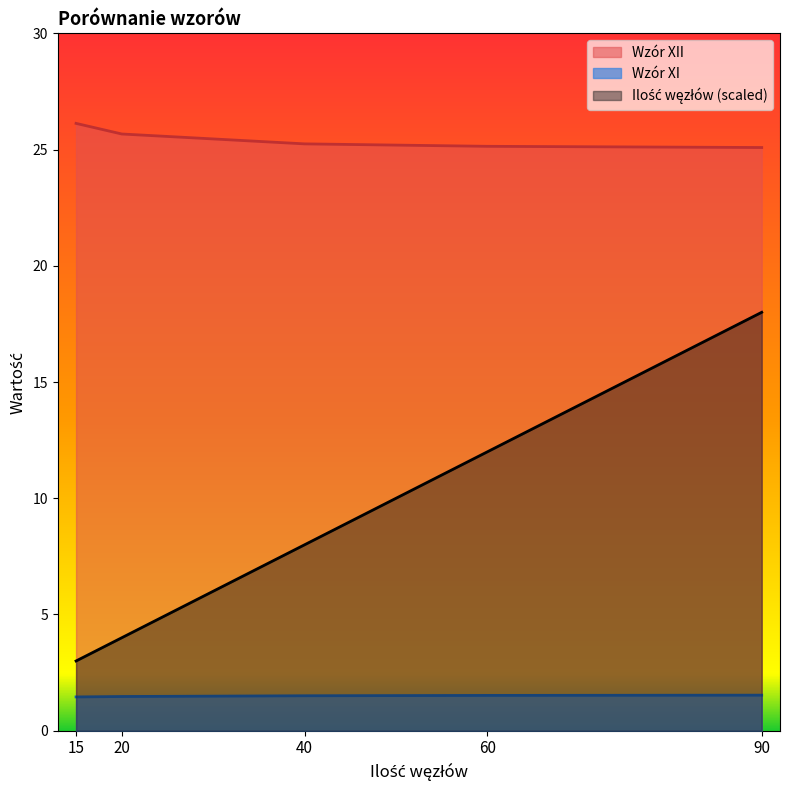

At which label does Ilość węzłów reach its peak?

90